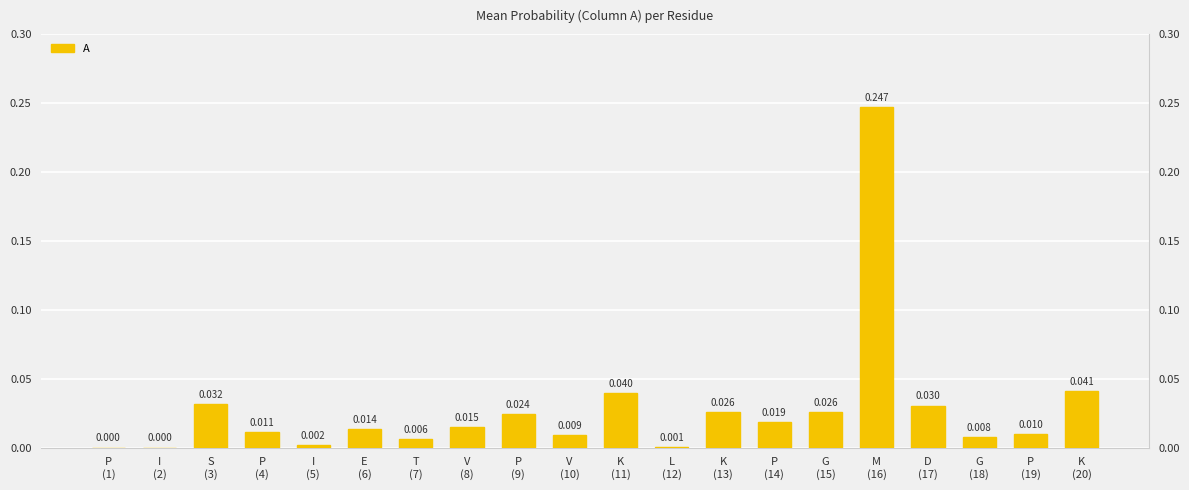

What is the difference between the maximum and minimum values?

0.2